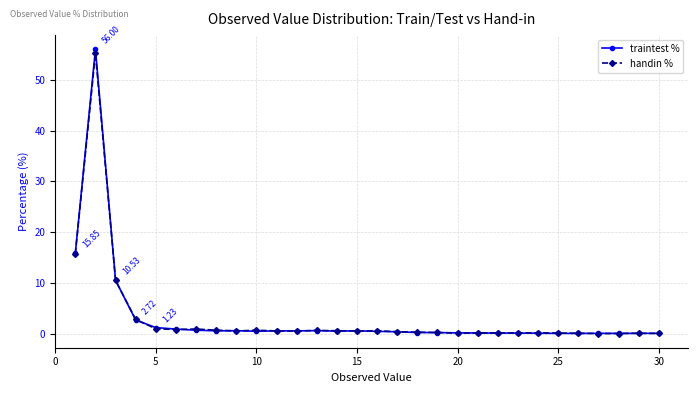

Which series has the widest spread of values?

traintest %